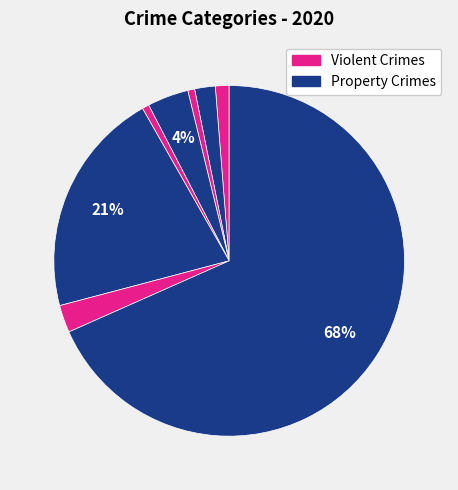

Count the number of slices in the pie.

8